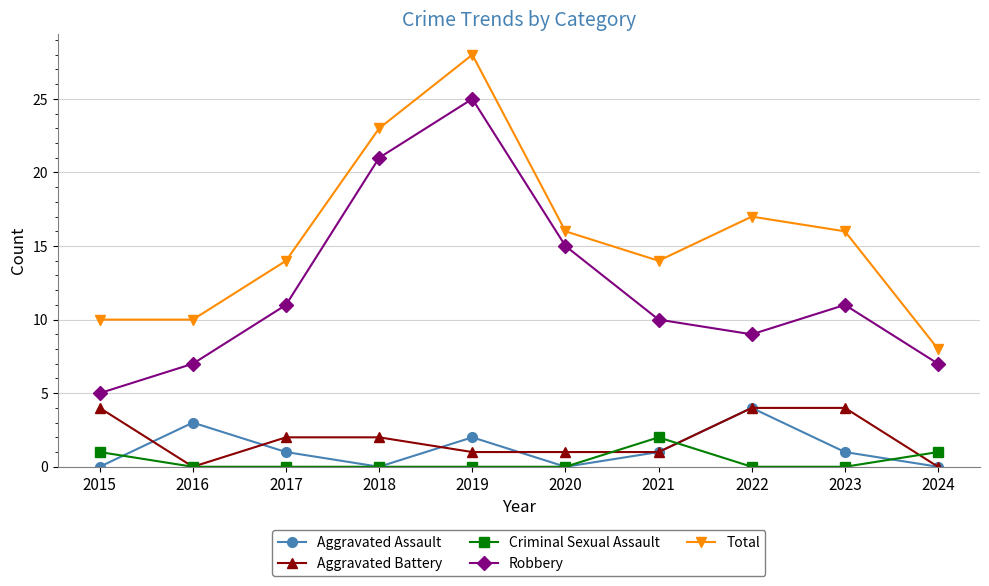

What are all the series names shown in the legend?

Aggravated Assault, Aggravated Battery, Criminal Sexual Assault, Robbery, Total